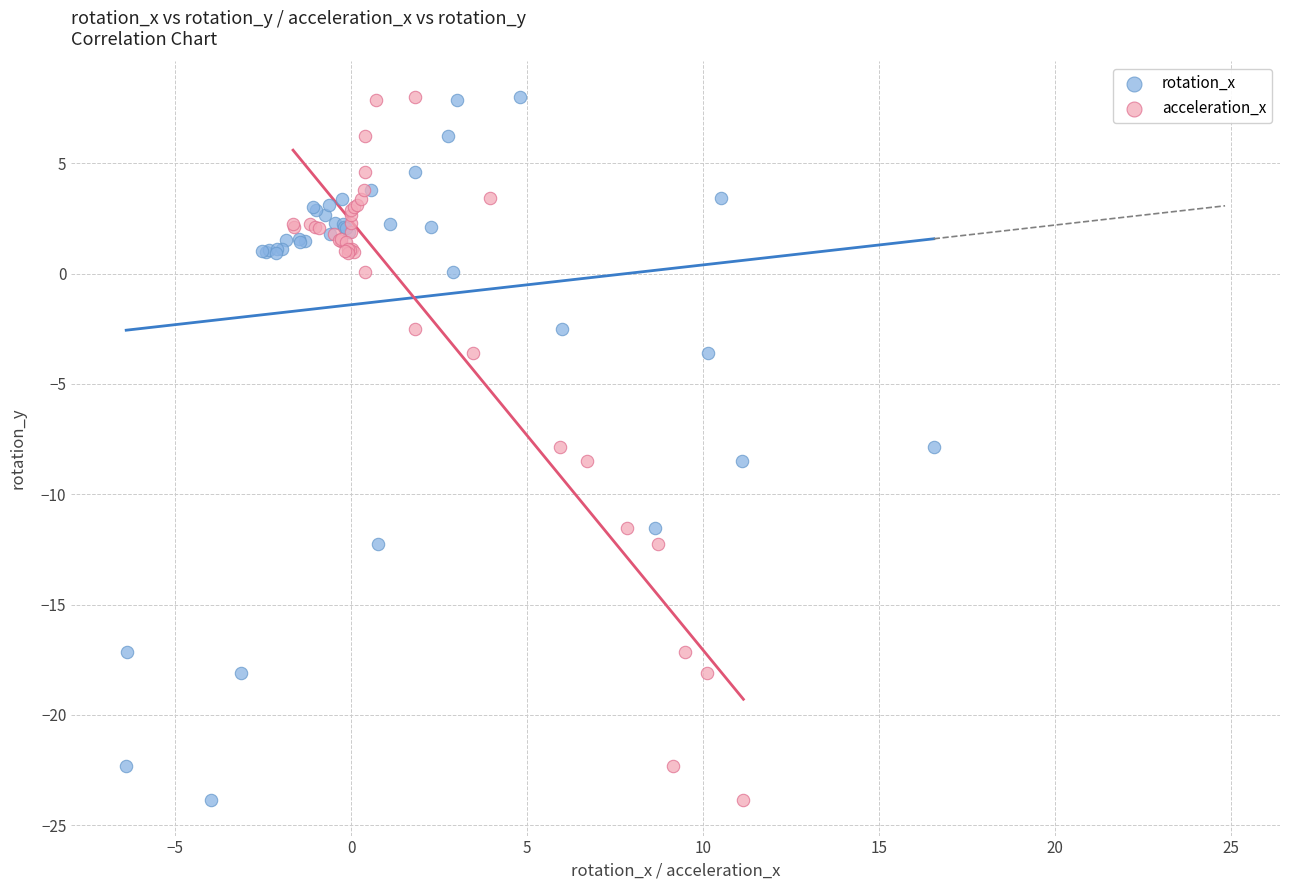

What are all the series names shown in the legend?

rotation_x, acceleration_x